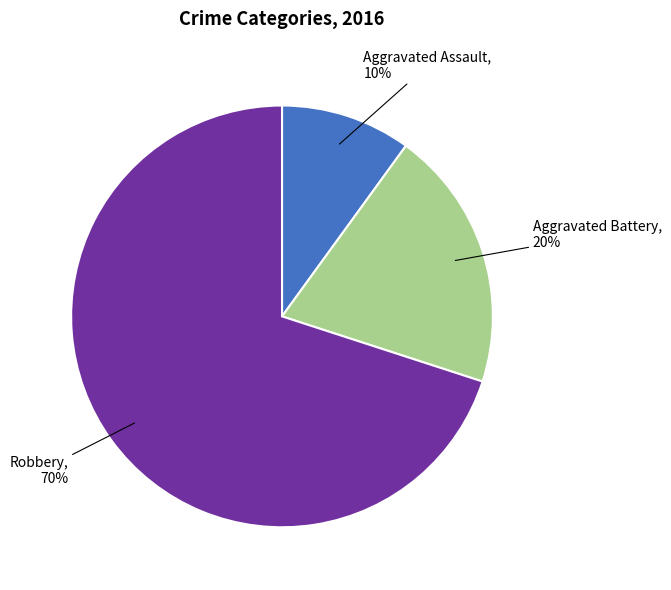

Rank the categories by value from lowest to highest.

Aggravated Assault, Aggravated Battery, Robbery